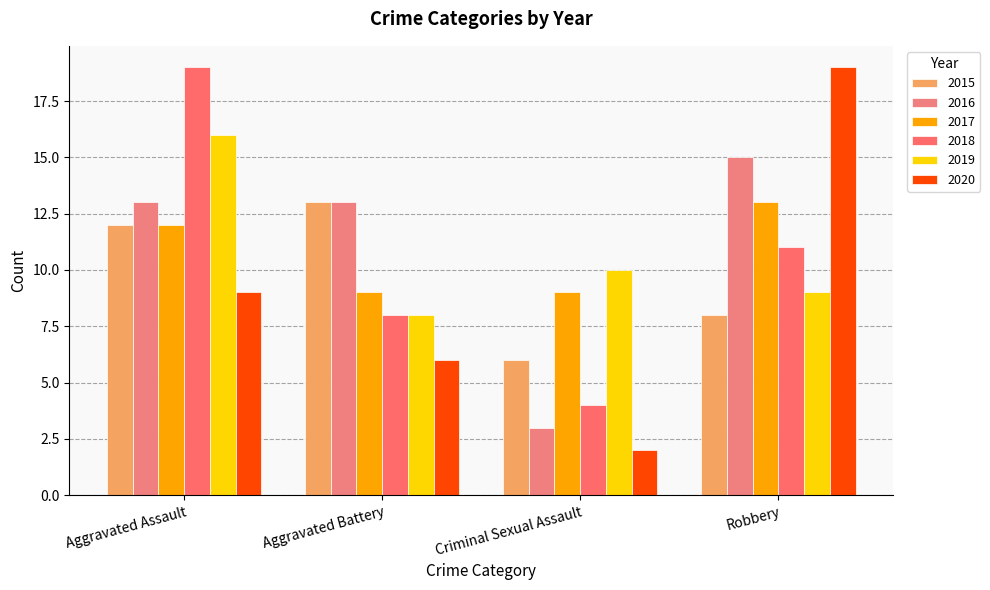

List the labels in order of 2019 value, largest first.

Aggravated Assault, Criminal Sexual Assault, Robbery, Aggravated Battery